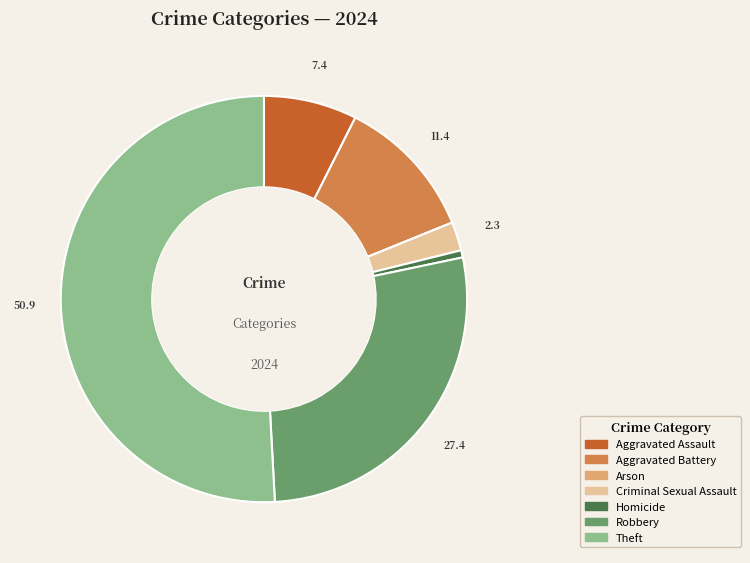

Is the sum of Aggravated Assault and Aggravated Battery greater than half?

No